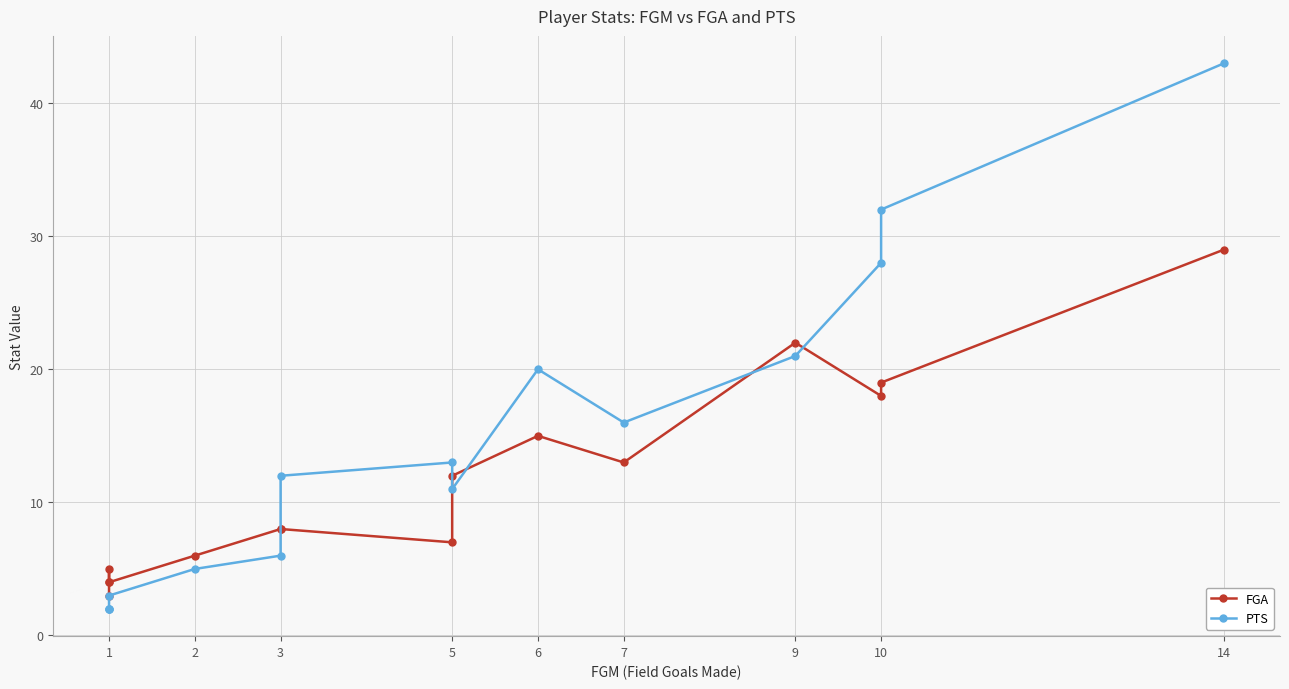

What is the label of the 1st point from the left?

1